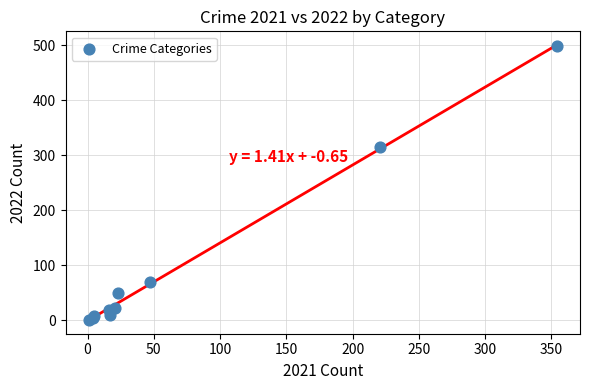

What Y value in the scatter plot is closest to 249?

314